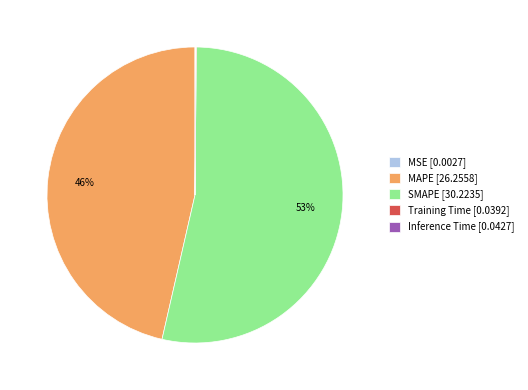

The MAPE [26.2558] slice represents 46% of the pie. True or false?

True